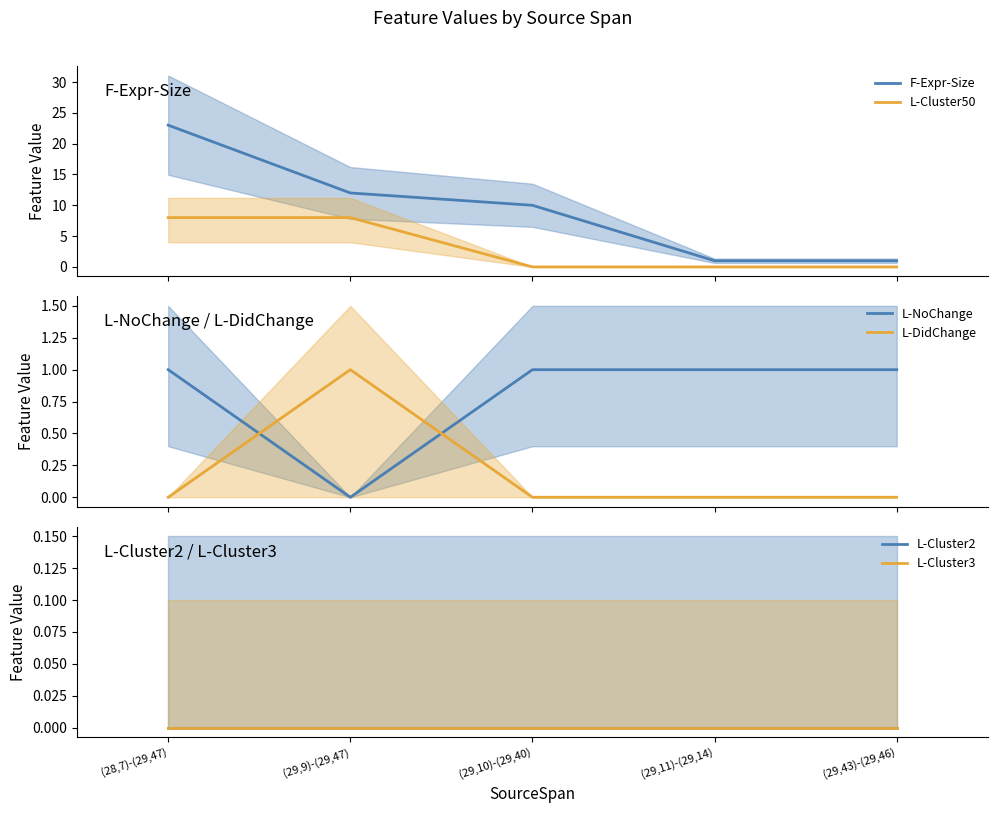

What is the difference between the L-NoChange values at (29,10)-(29,40) and (29,9)-(29,47)?

1